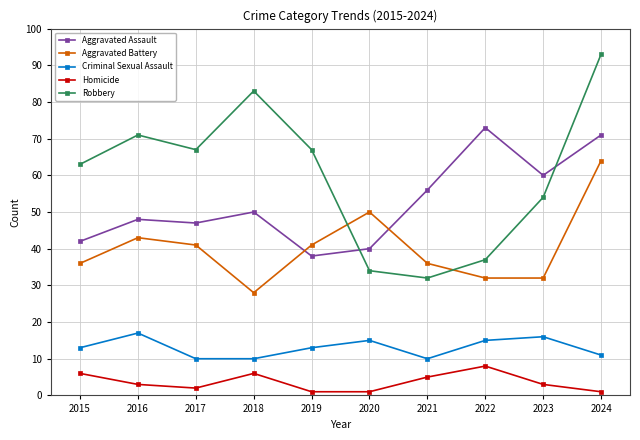

List the series in order of their peak value, lowest first.

Homicide, Criminal Sexual Assault, Aggravated Battery, Aggravated Assault, Robbery